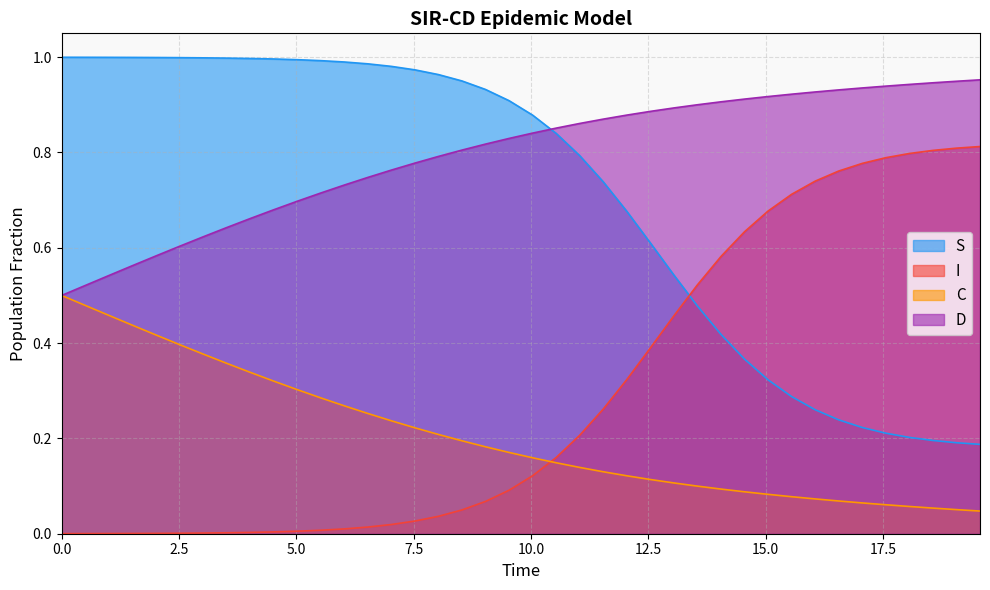

What is the maximum value shown in the chart?

1.0